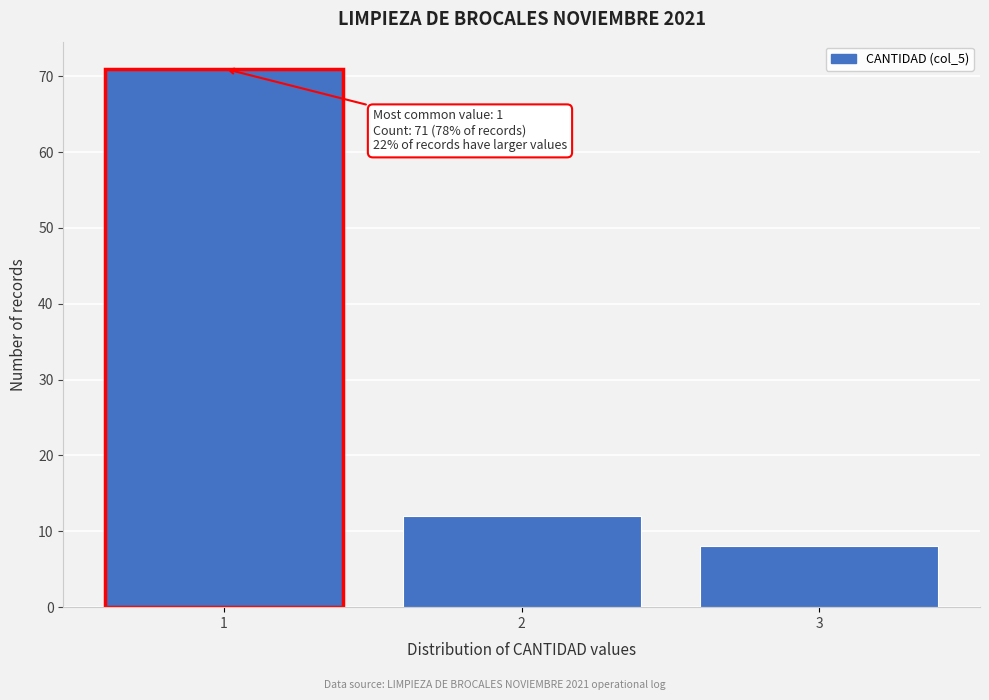

Over which range of the x-axis is the bar tallest?

0.5 to 1.5